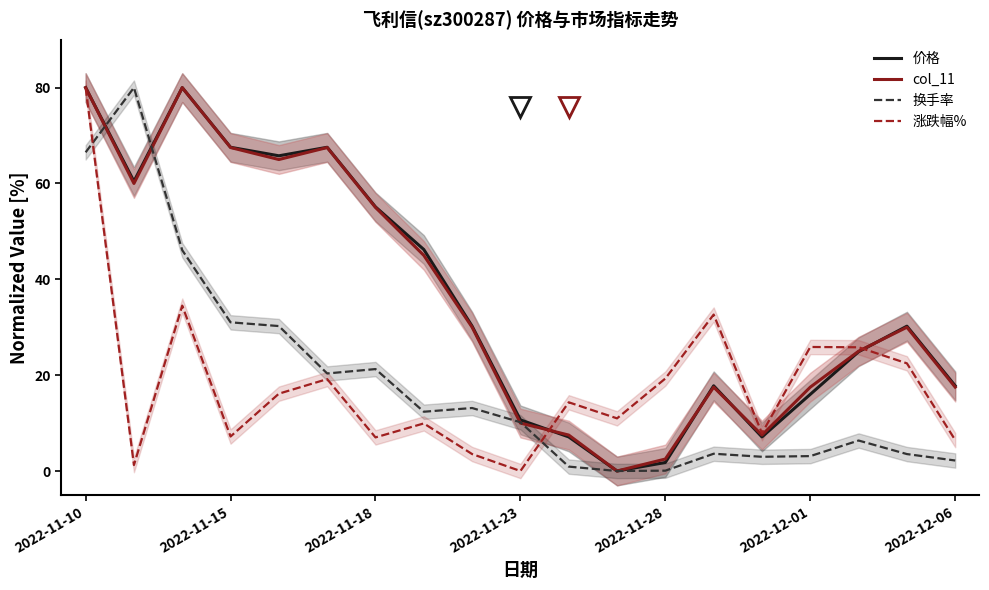

Which series ends up on top after the final intersection of 涨跌幅% and 换手率?

涨跌幅%